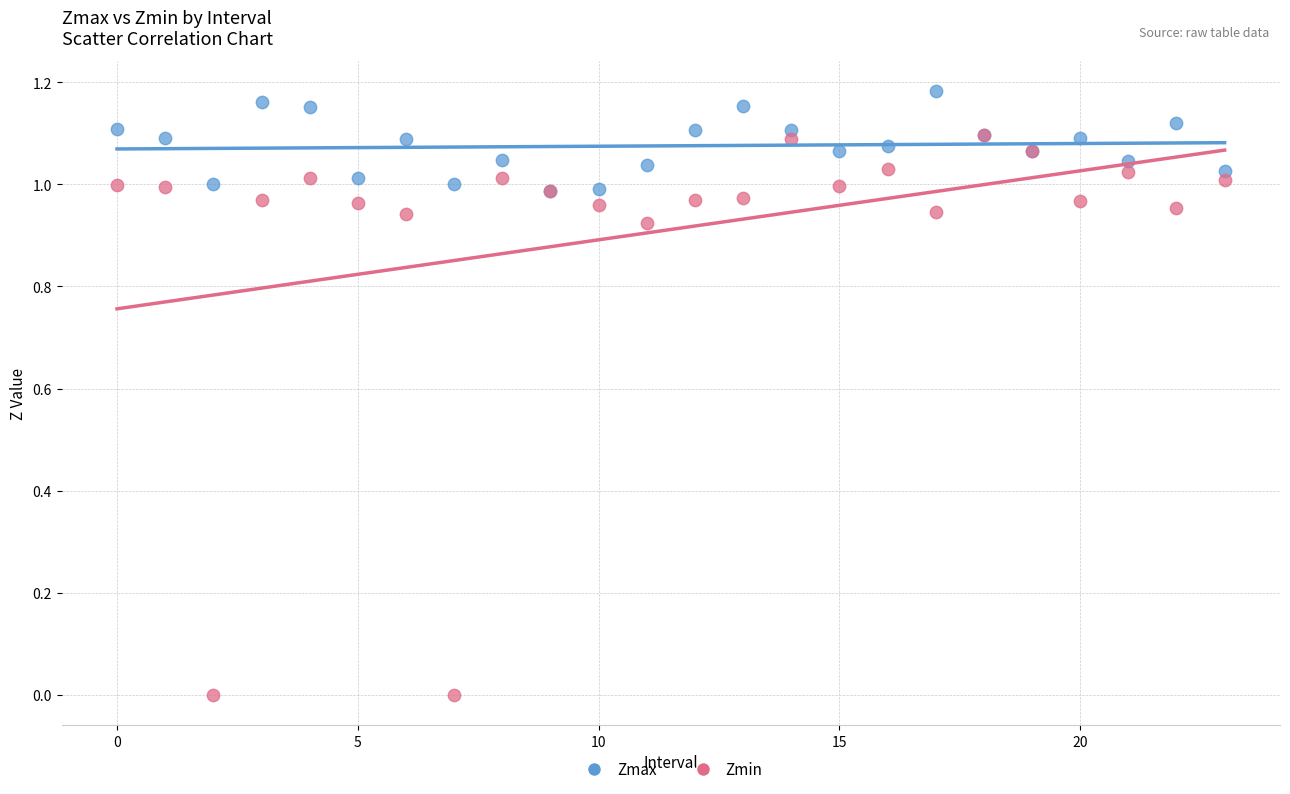

What are all the series names shown in the legend?

Zmax, Zmin